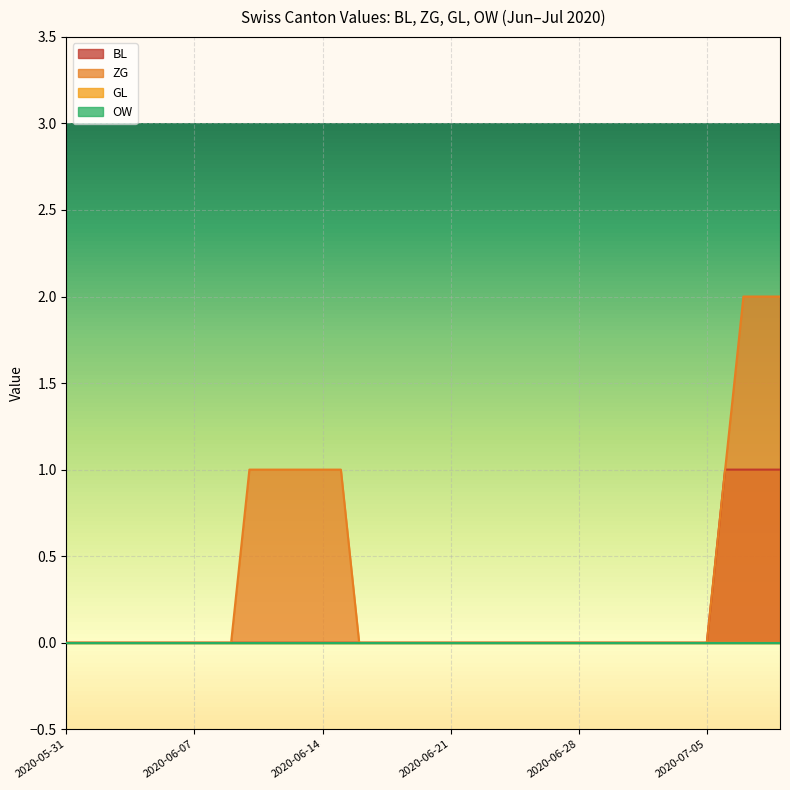

At which category is the sum across all series the highest?

2020-07-07